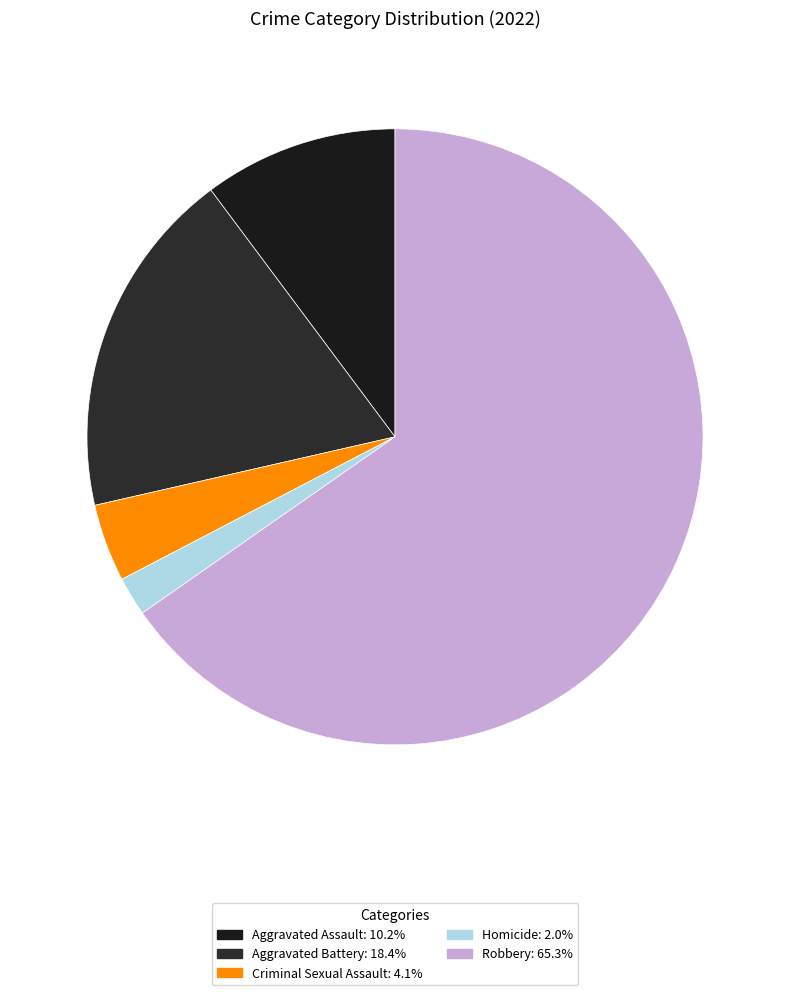

Count the number of slices in the pie.

5